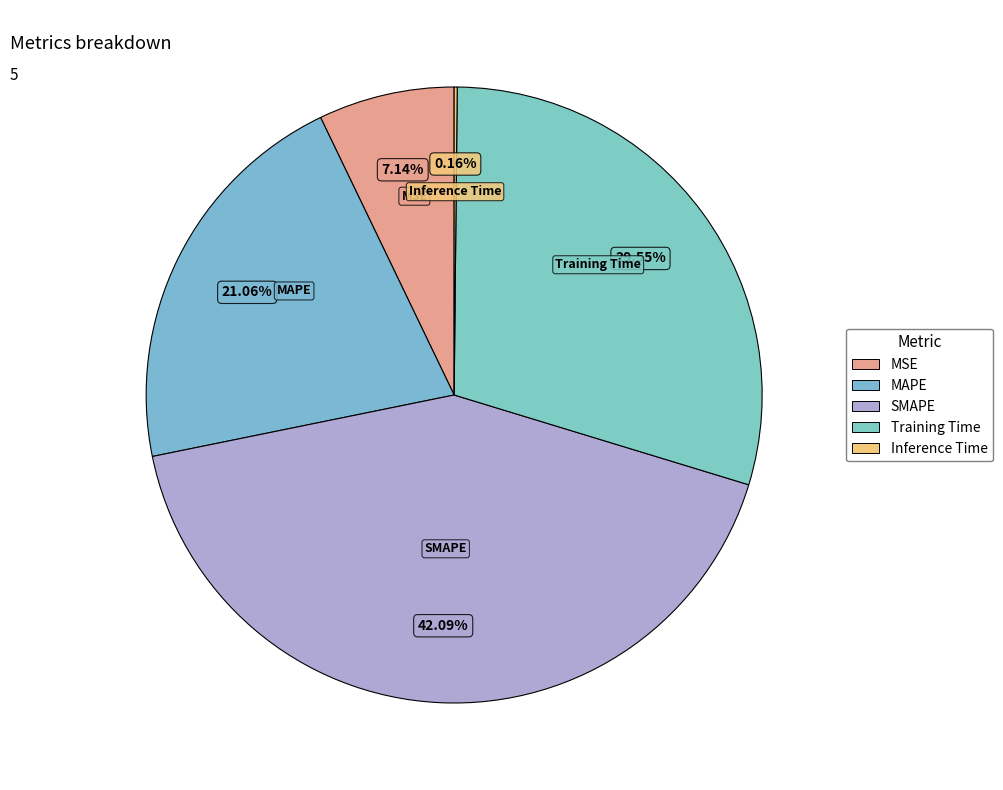

Combined, what portion of the pie is MSE and Training Time?

36.7%